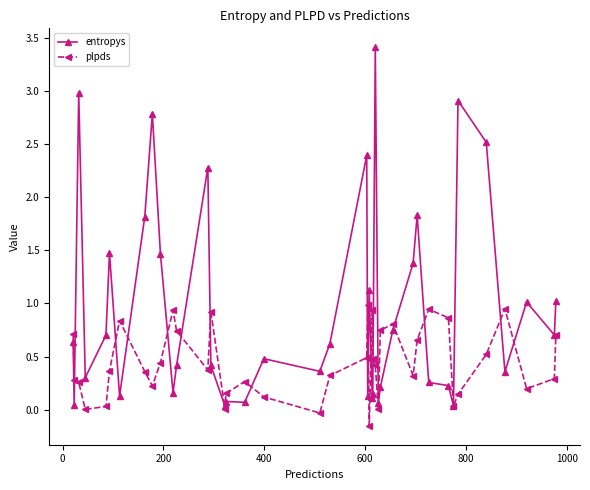

Which series has the widest spread of values?

entropys